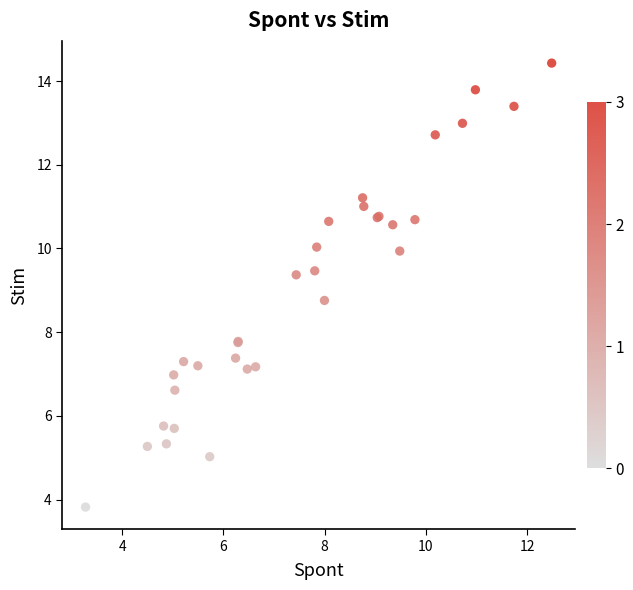

What Y value in the scatter plot is closest to 9?

8.8